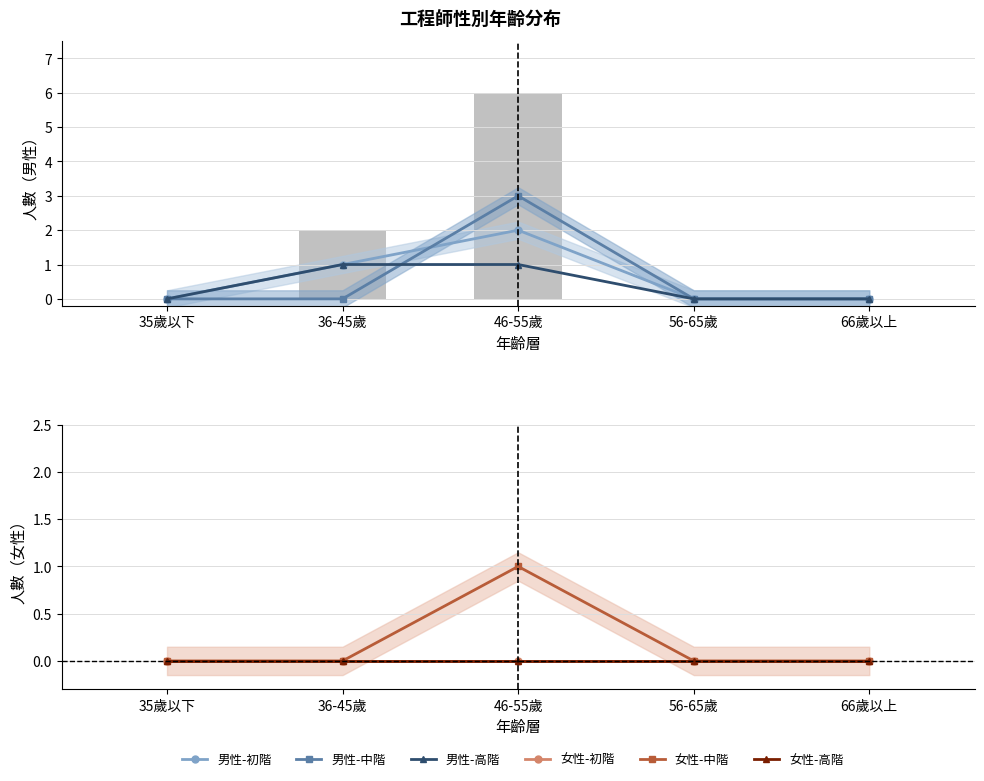

The value of 男性-中階 at 36-45歲 is 0. True or false?

True